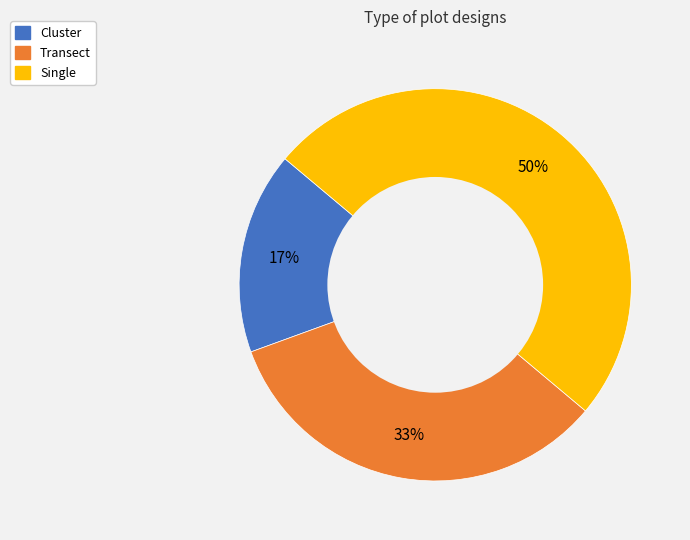

True or false: Transect accounts for 33% of the total.

True